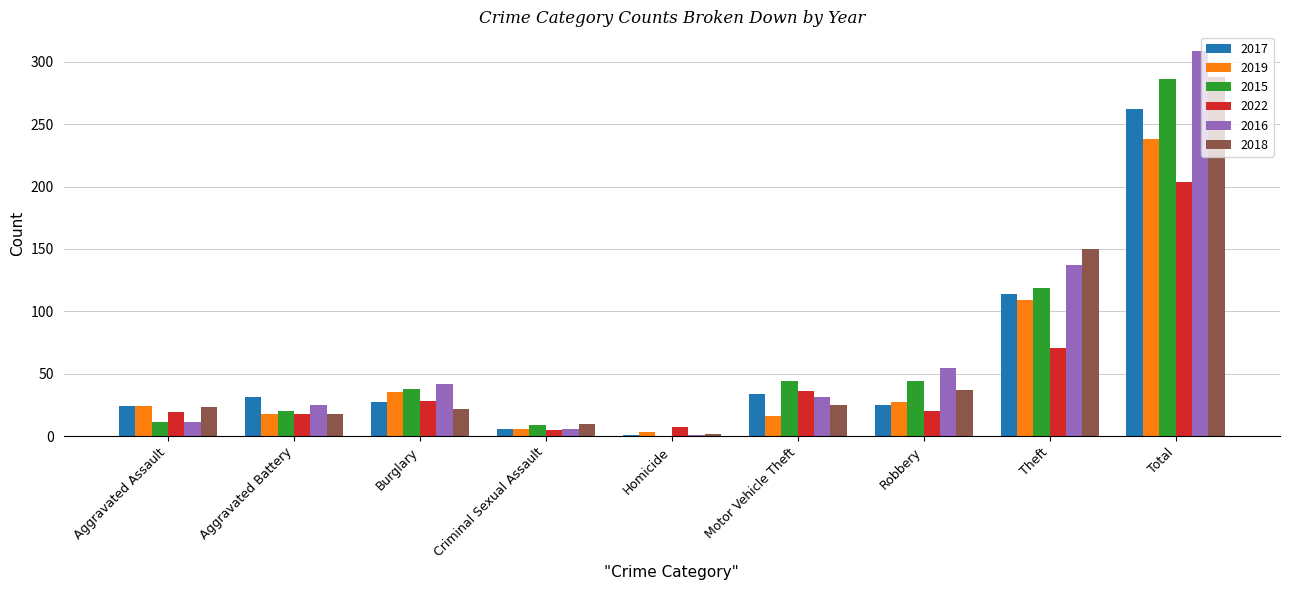

What is the maximum value for 2015?

286